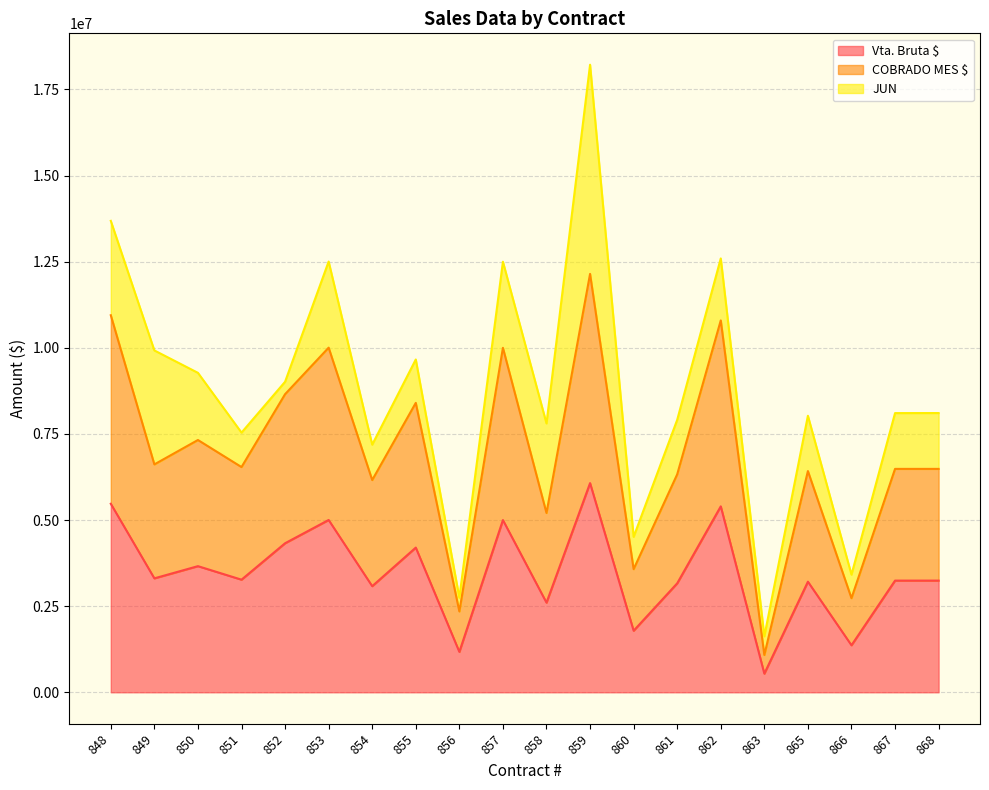

At which category is the sum across all series the highest?

859